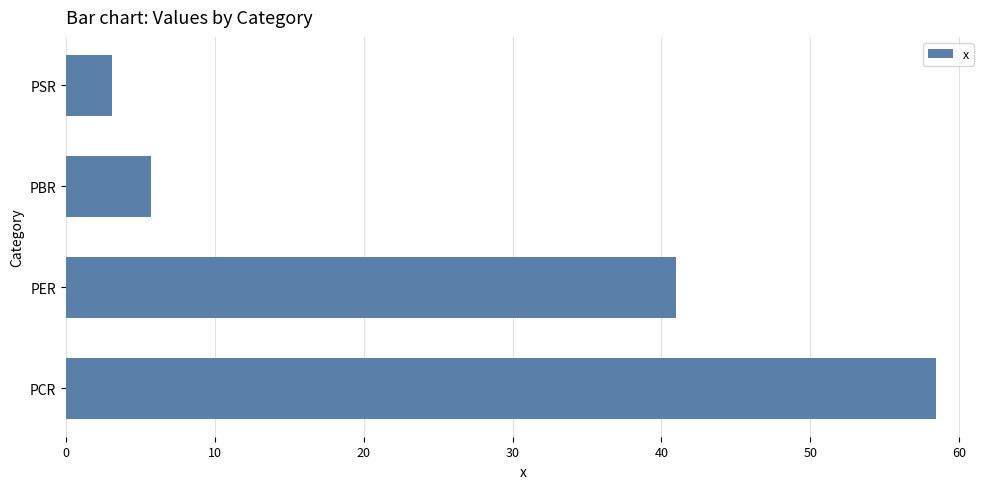

Between PSR and PCR, which is larger?

PCR